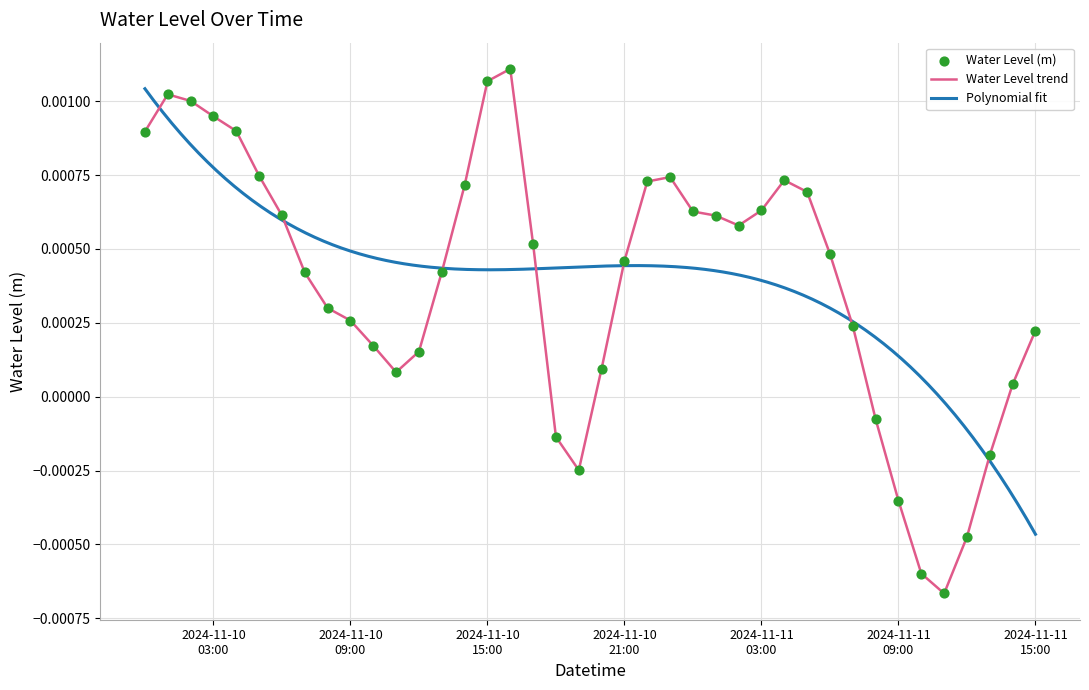

Between 2024-11-10 22:00:00 and 2024-11-10 19:00:00, which is larger?

2024-11-10 22:00:00